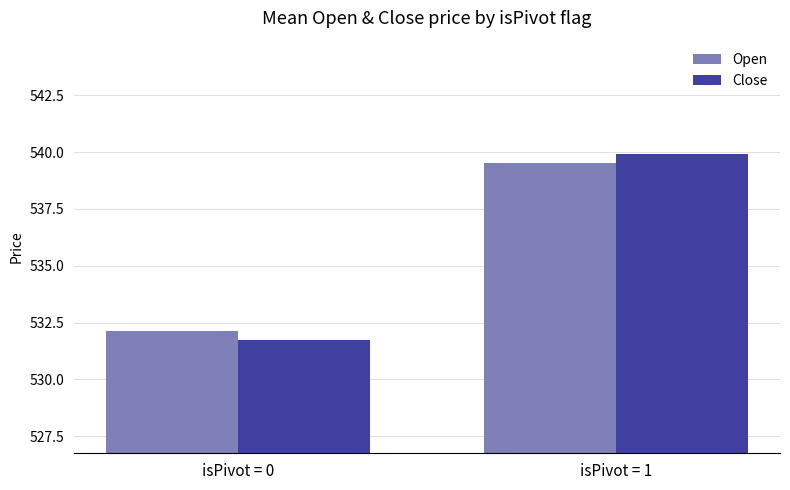

The value of Close at isPivot = 1 is 539.9. True or false?

True